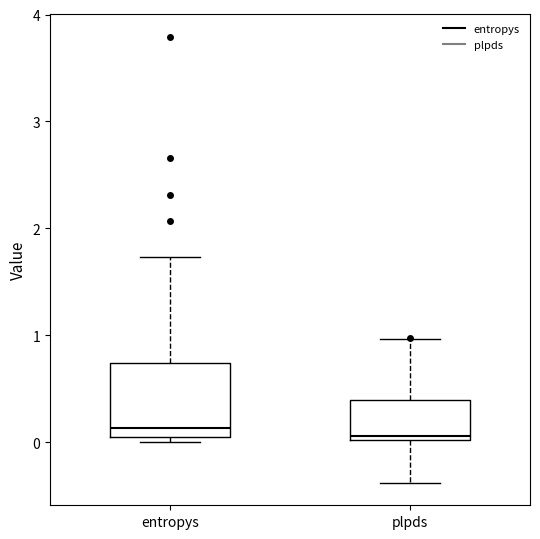

Reading left to right, read every box against the y-axis: the position of its median line, the range the box covers, and the ends of its whiskers. The values are not printed on the chart, so give them approximately, as read against the axis.

entropys: median 0.1, box 0.0 to 0.7, whiskers 0.0 (just below the box's lower edge) to 1.7
plpds: median 0.1, box 0.0 to 0.4, whiskers -0.4 to 1.0